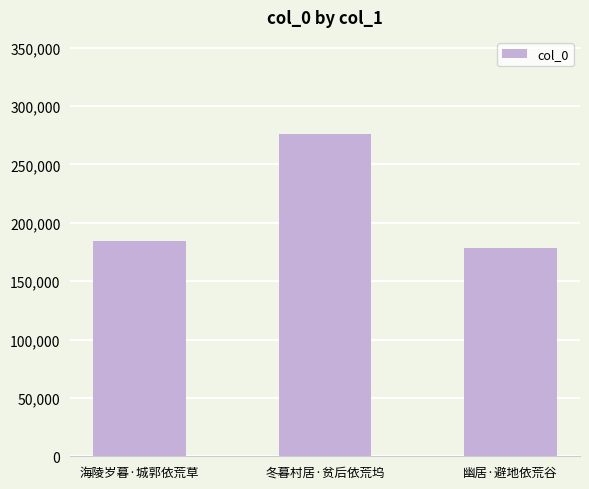

What is the value of the 1st bar from the left?

184468